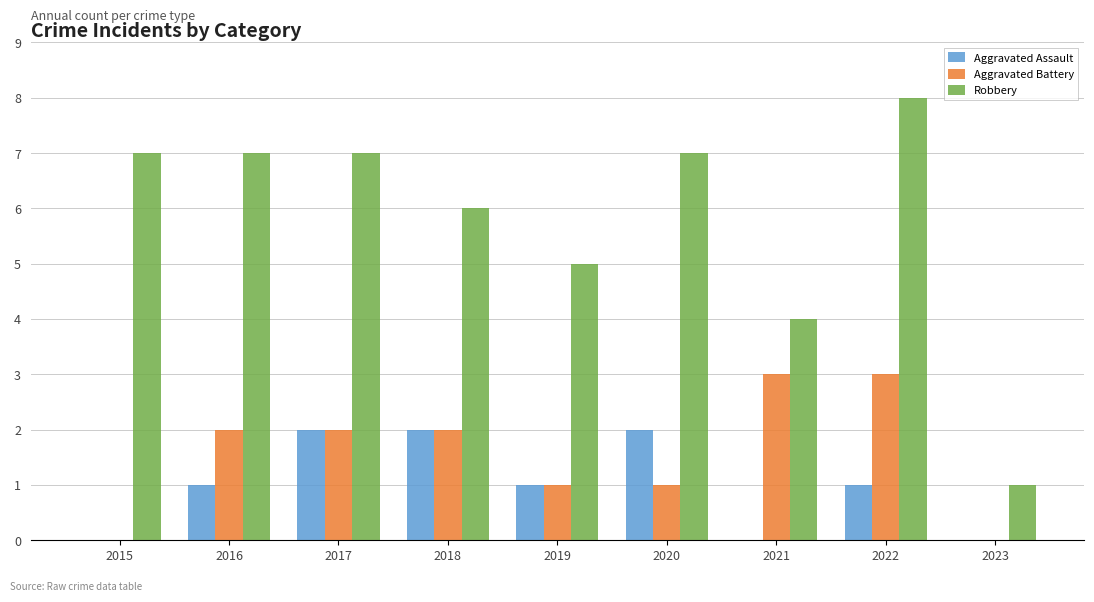

The value of Aggravated Battery at 2017 is 1. True or false?

False